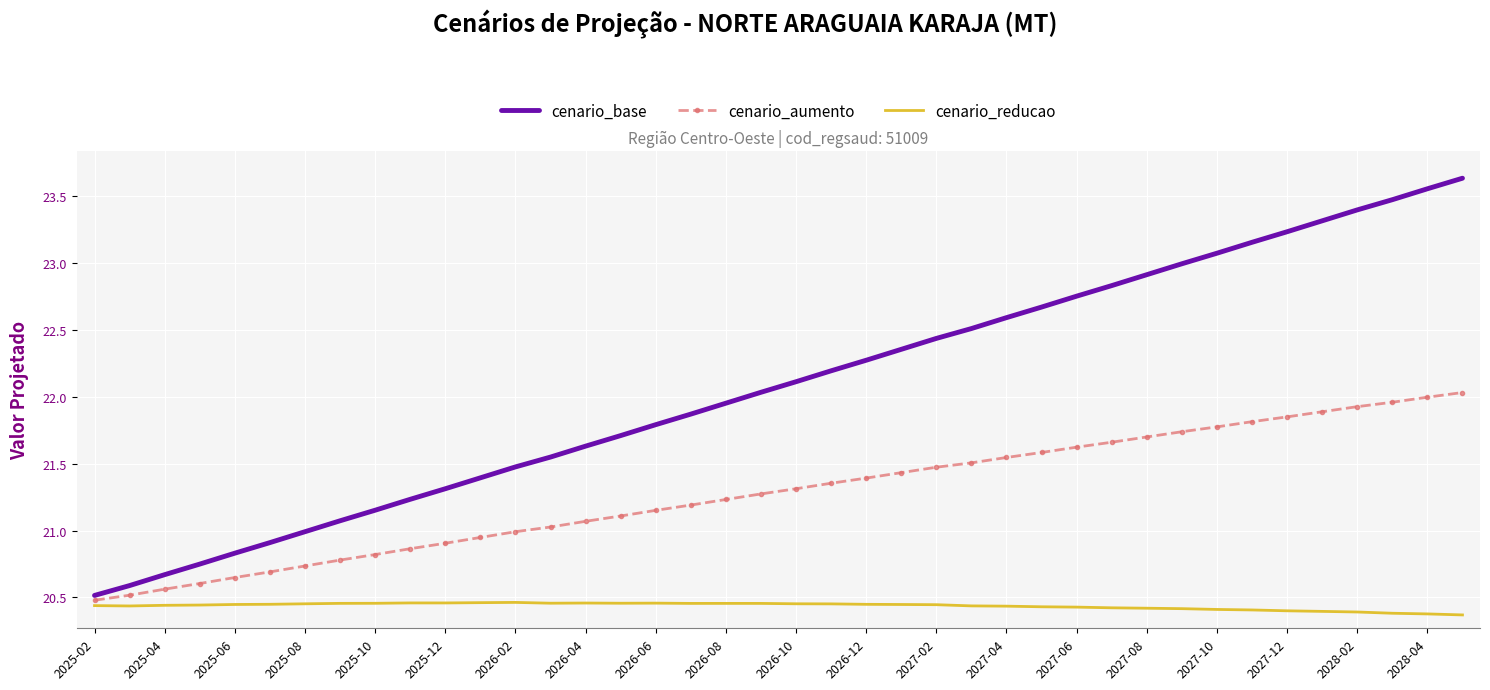

What is the difference between the maximum and minimum values in the cenario_aumento series?

1.6